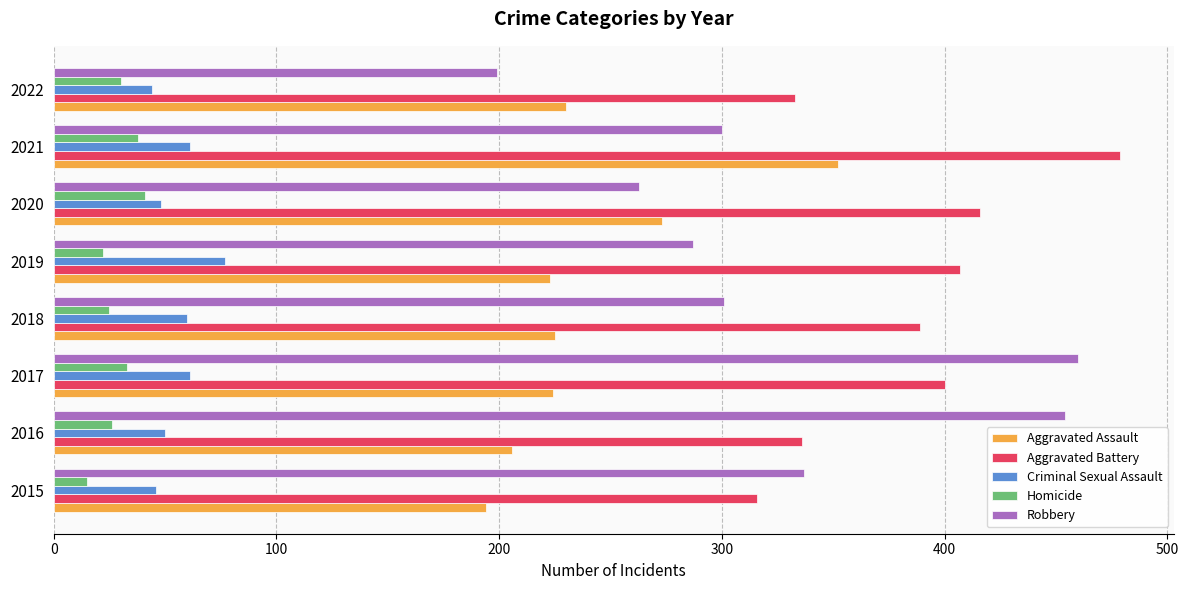

Which category has the lowest value in the Aggravated Assault series?

2015